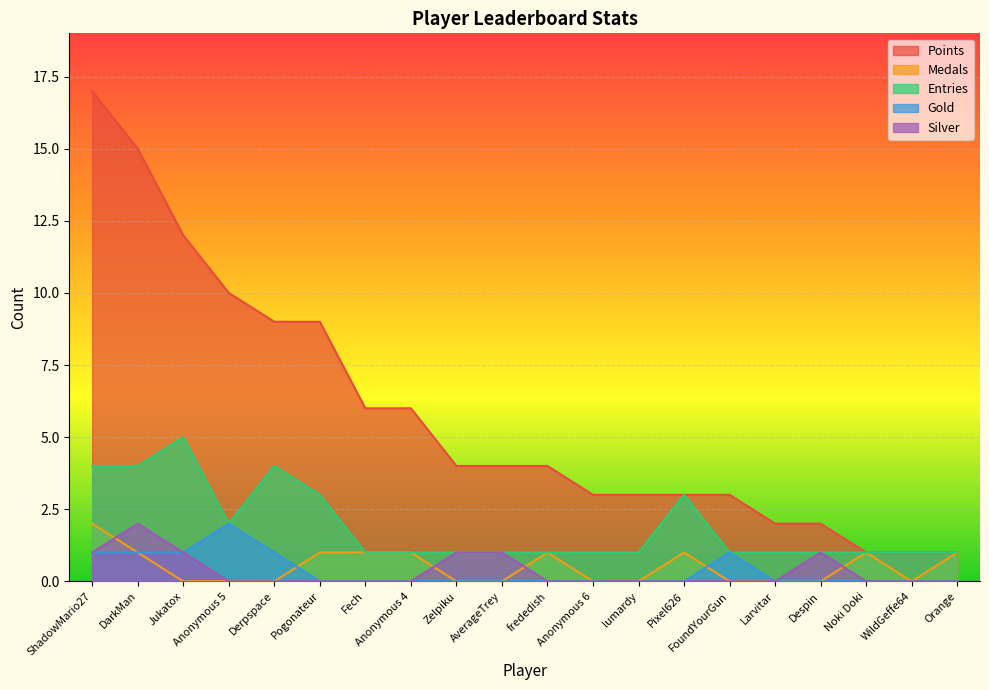

Which series has the largest range (max minus min)?

Points